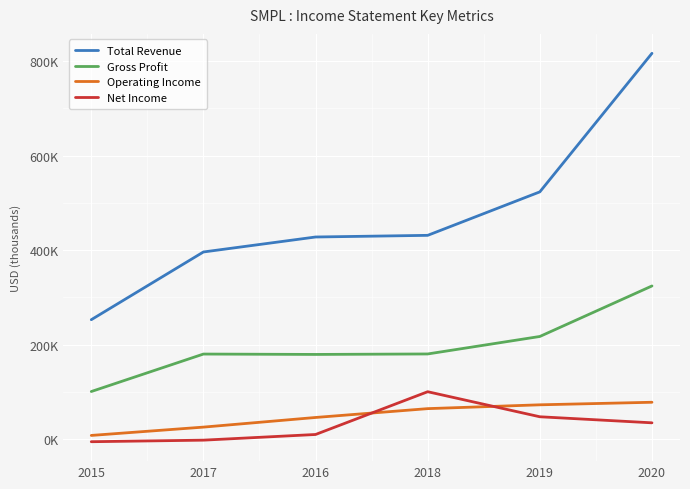

True or false: Gross Profit and Net Income cross at least once.

False